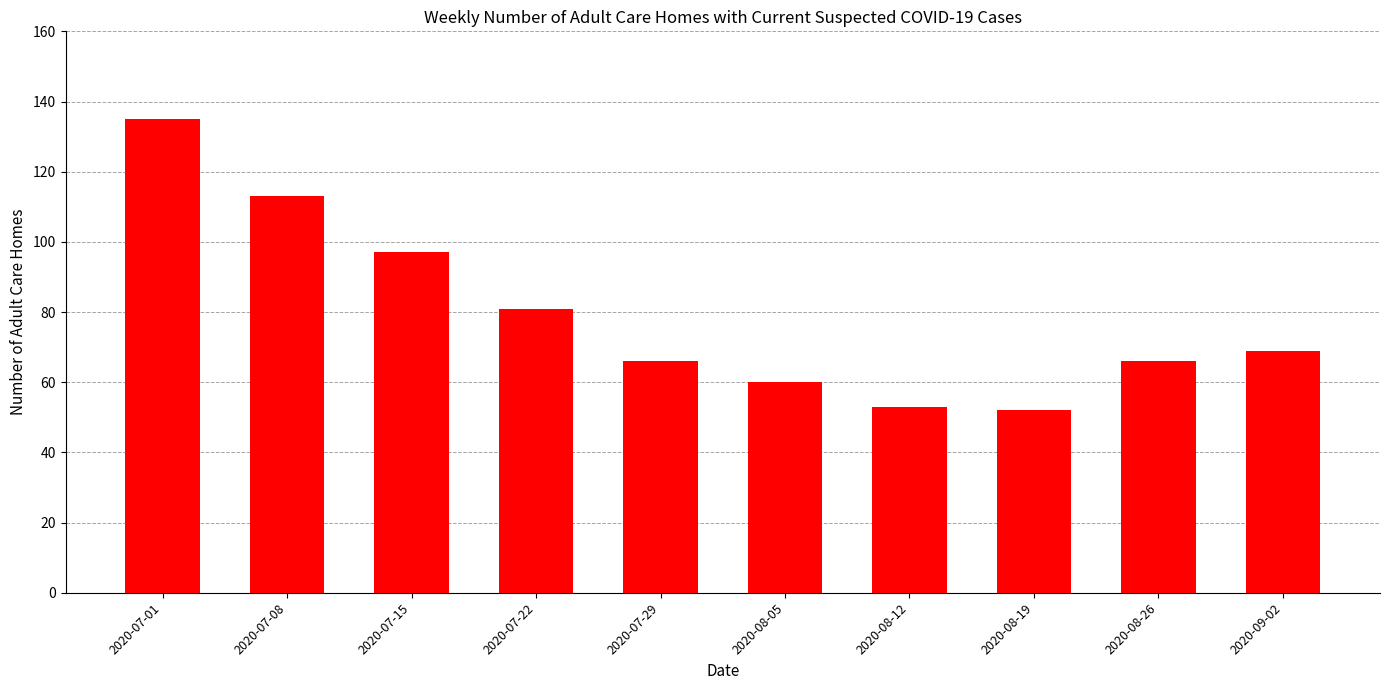

What is the difference between the maximum and minimum values?

83